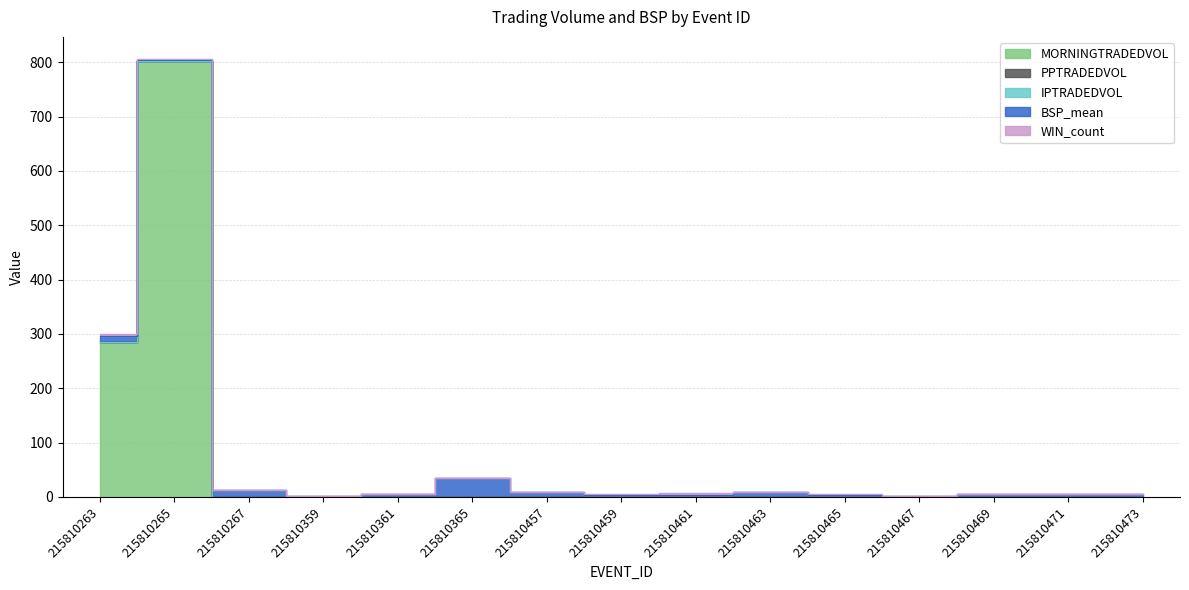

Which category has the lowest value in the PPTRADEDVOL series?

215810263